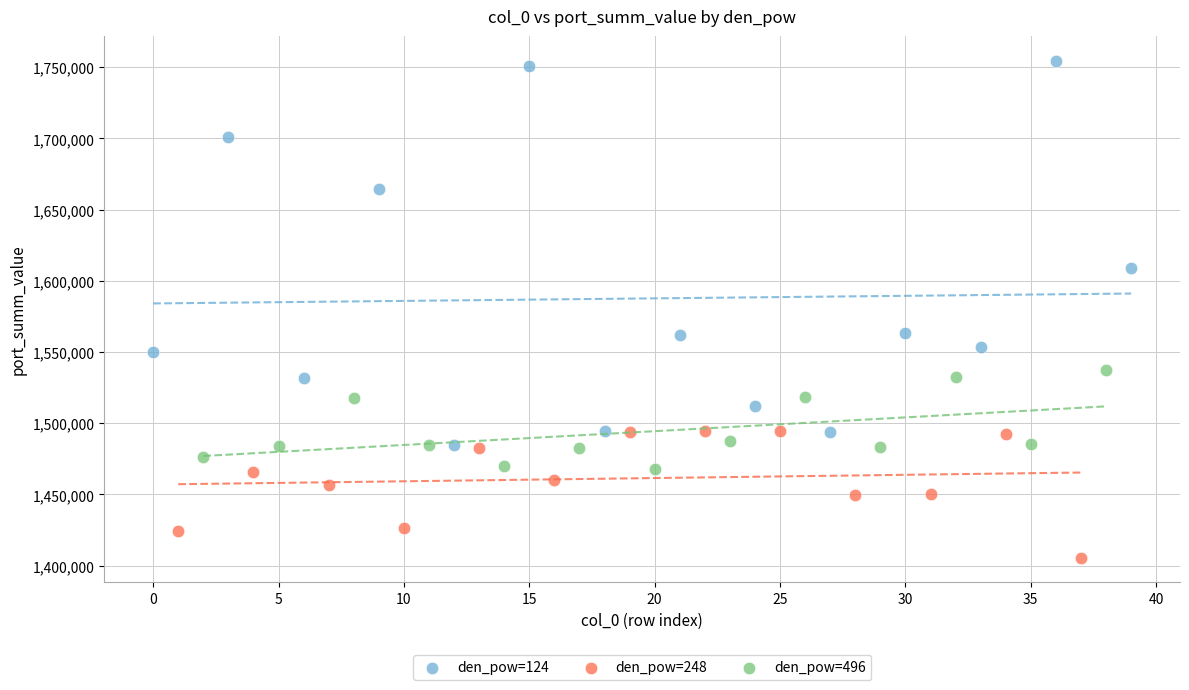

Which series has the largest Y range (max minus min)?

den_pow=124